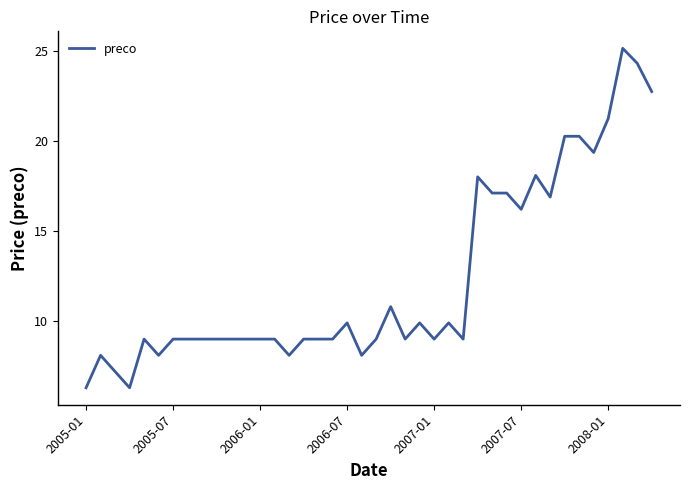

What is the greatest value displayed?

25.1